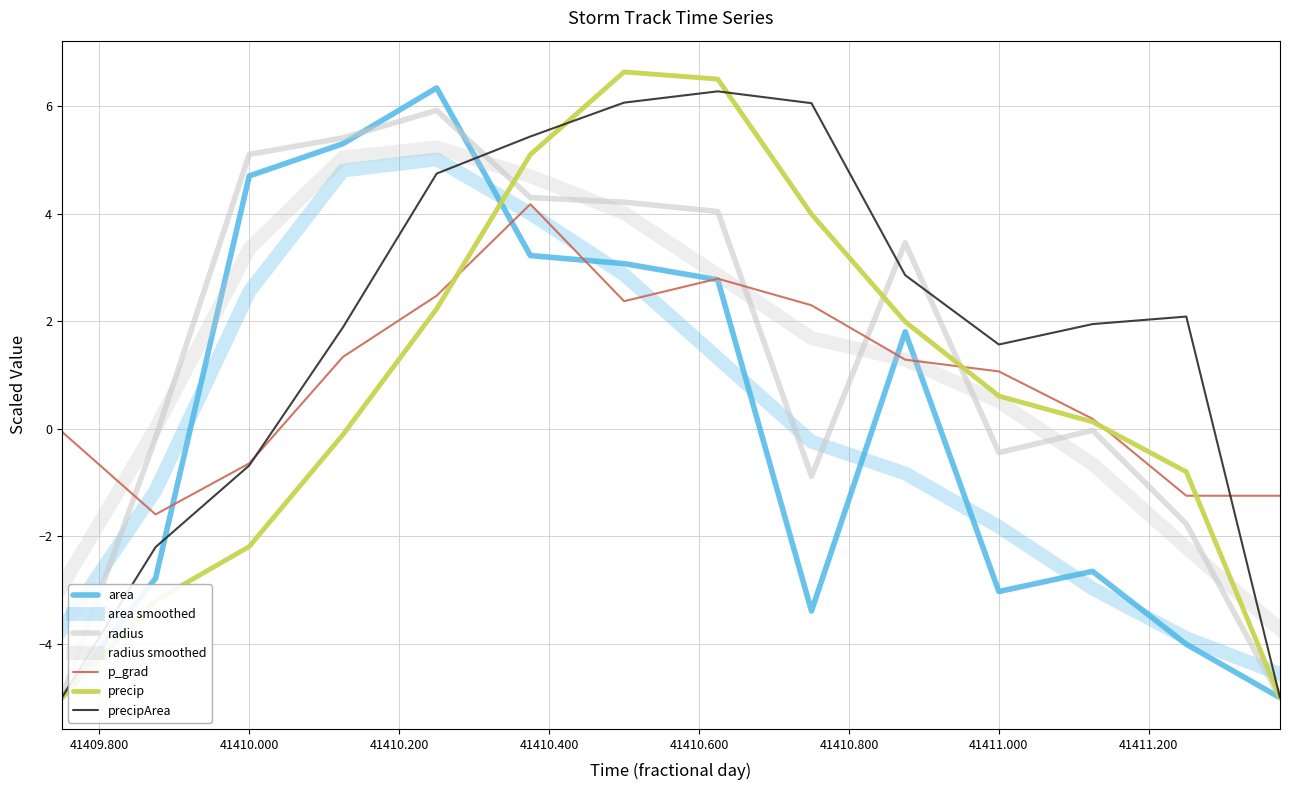

How many lines are shown in the chart?

7